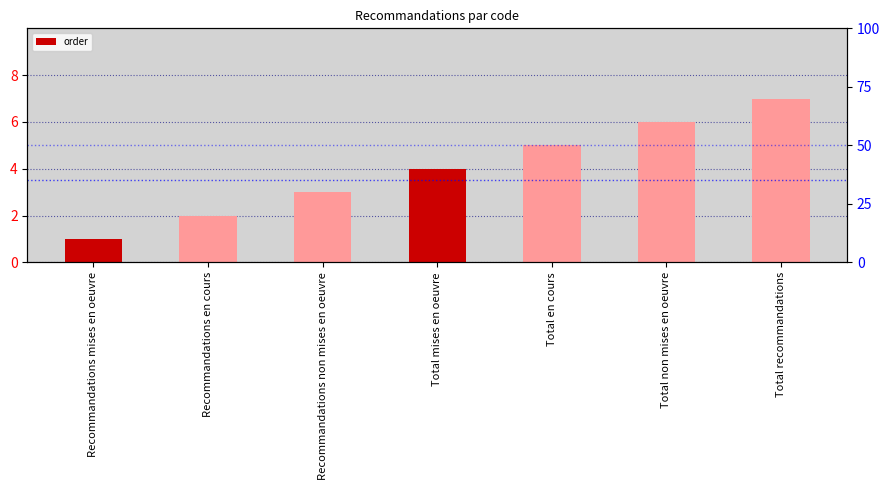

True or false: the data shows 7 at Total recommandations.

True